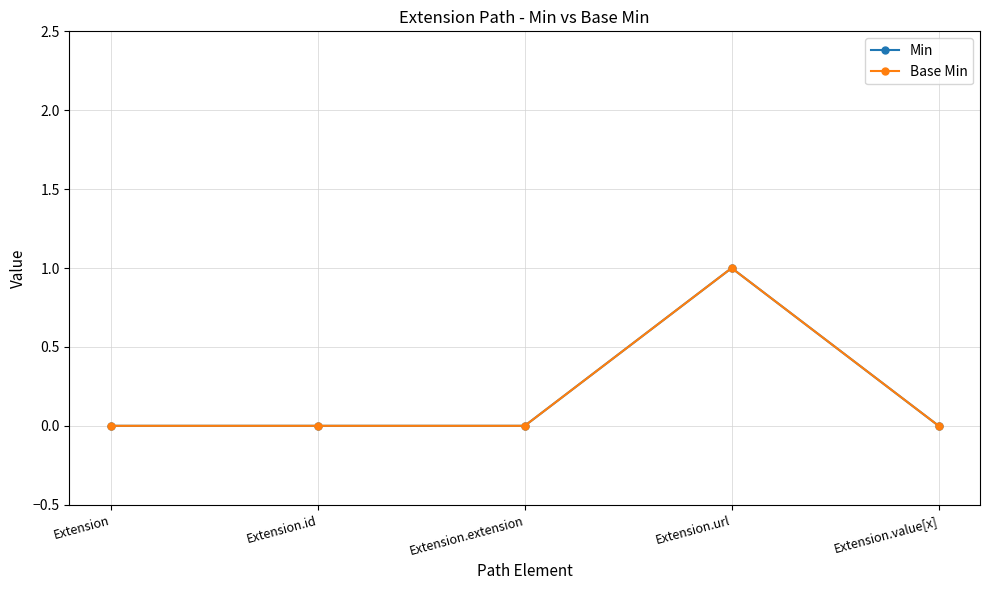

At which label does Min reach its peak?

Extension.url